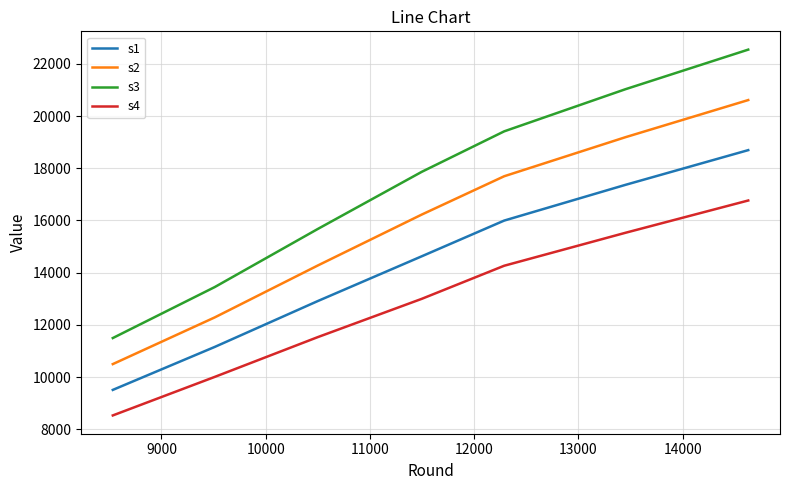

True or false: s3 has more than 2 points higher than both neighbors.

False